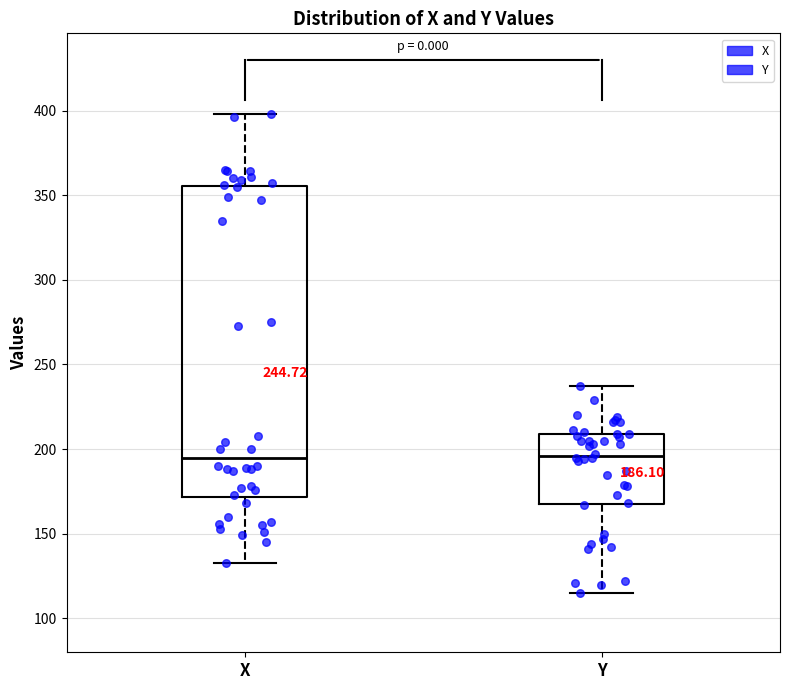

Comparing the boxes themselves (not the whiskers), which one is the tallest?

X